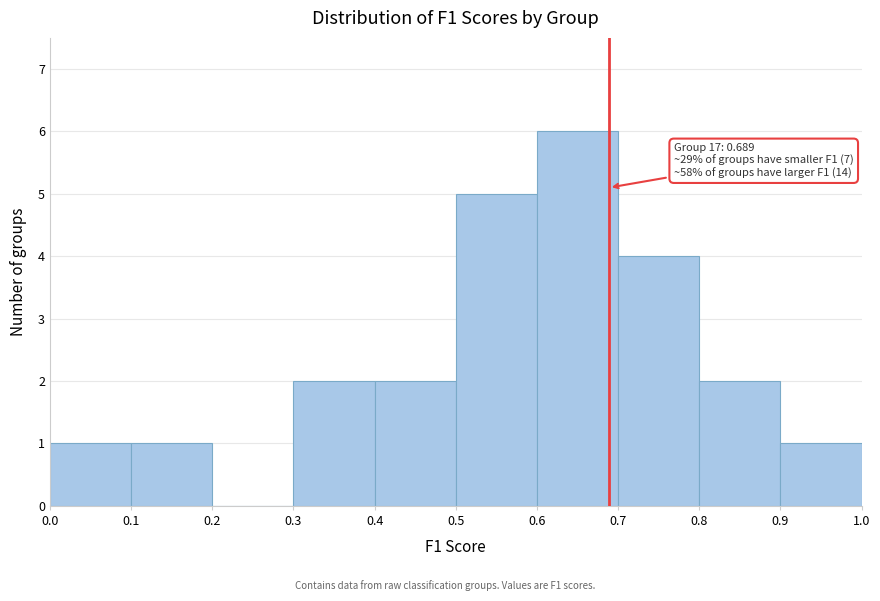

Over which range of the x-axis is the bar tallest?

0.6 to 0.7